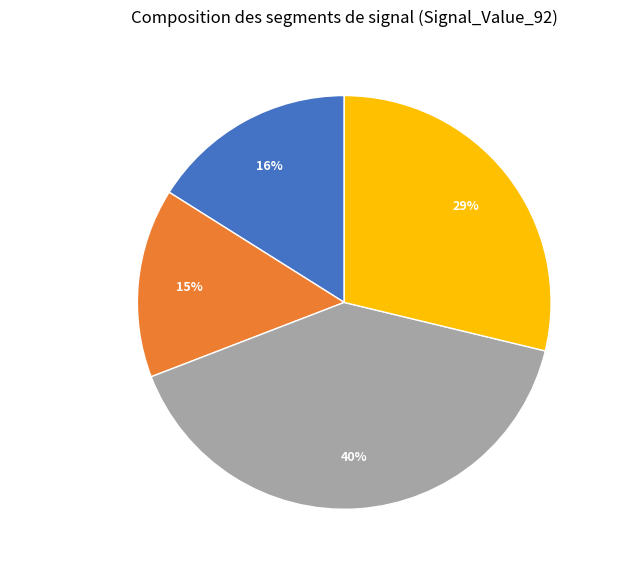

Which slice is the largest?

signal segment 3